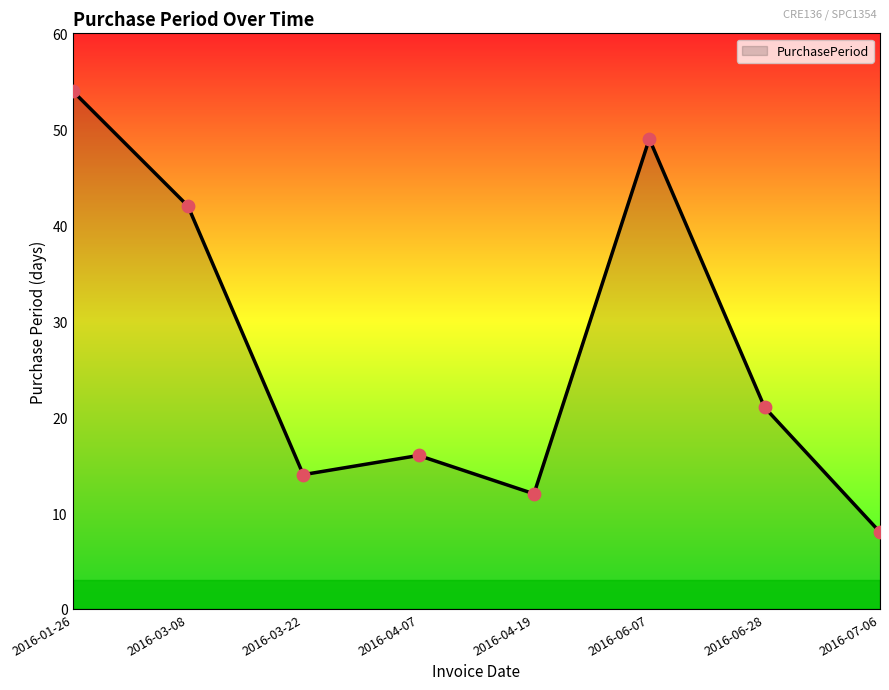

Which has a higher value, 2016-03-22 or 2016-01-26?

2016-01-26